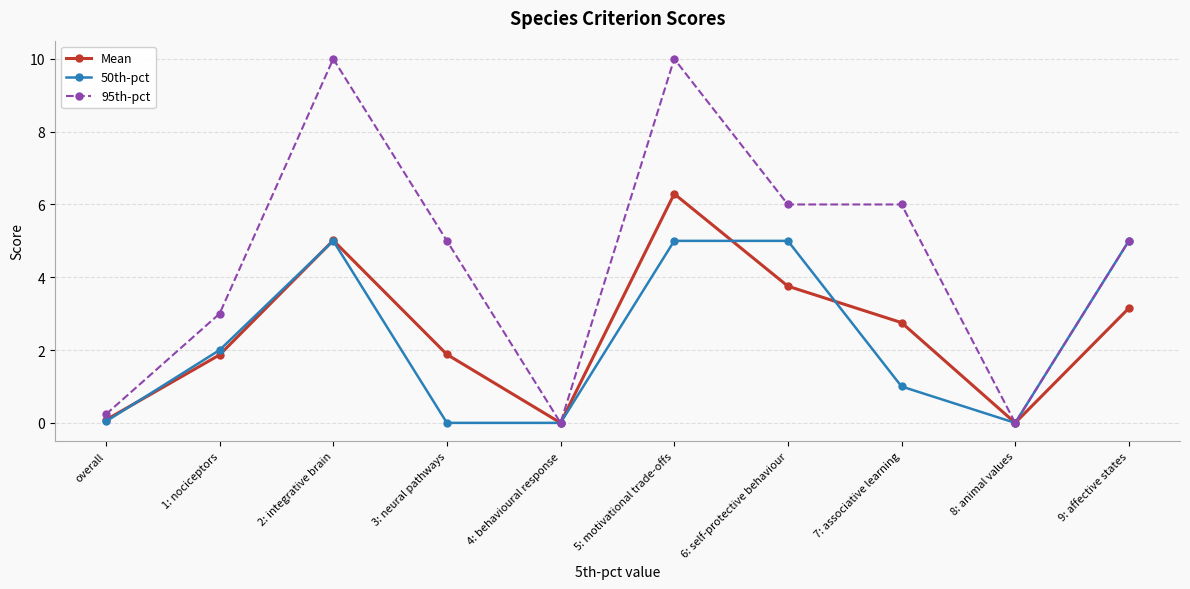

What is the approximate value of Mean at 7: associative learning?

2.8